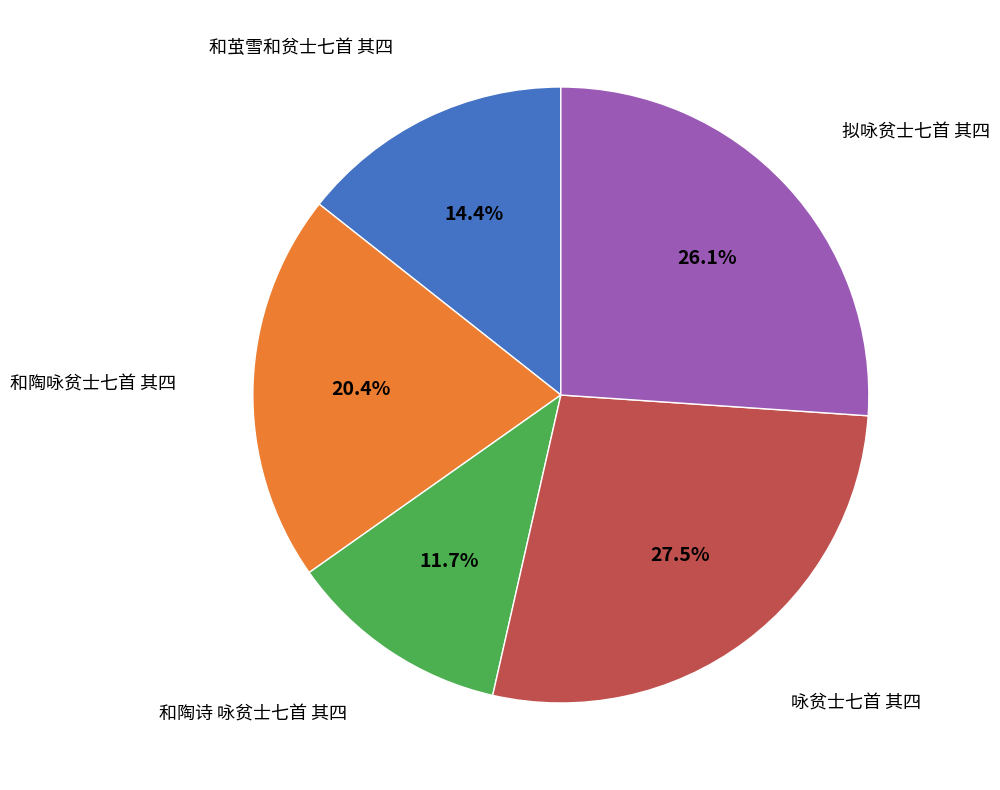

How many segments does this pie chart have?

5